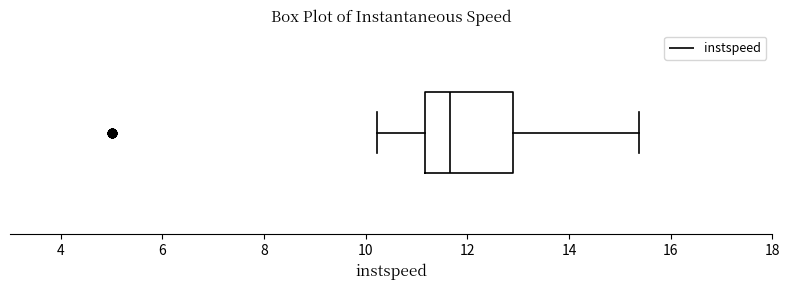

Read this box plot against the x-axis: the position of the median line, the range covered by the box, and the ends of both whiskers. The values are not printed on the chart, so give them approximately, as read against the axis.

median 11.6, box 11.2 to 12.8, whiskers 10.2 to 15.4